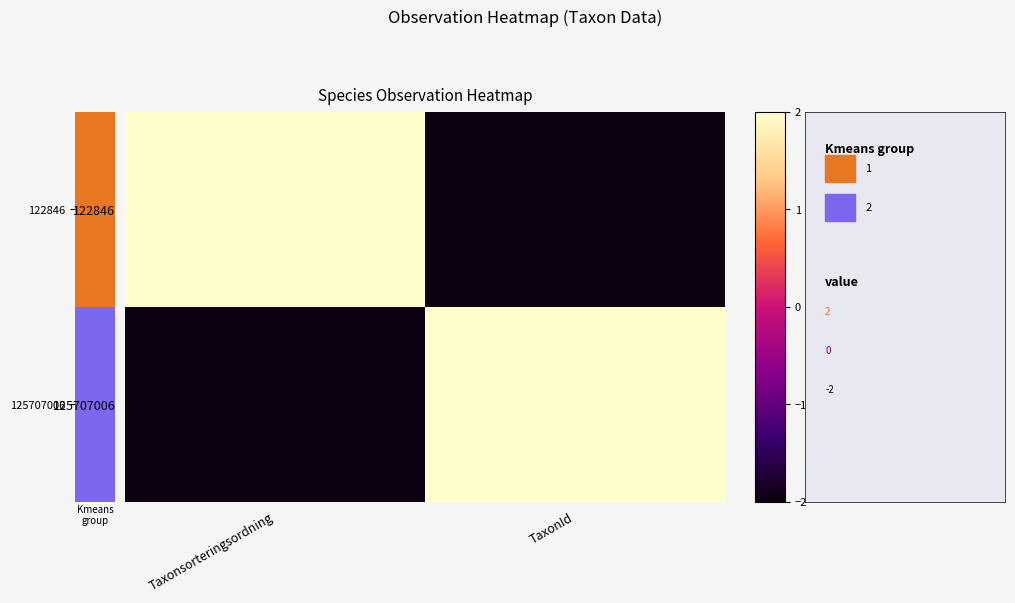

At which category is the sum across all series the highest?

Taxonsorteringsordning